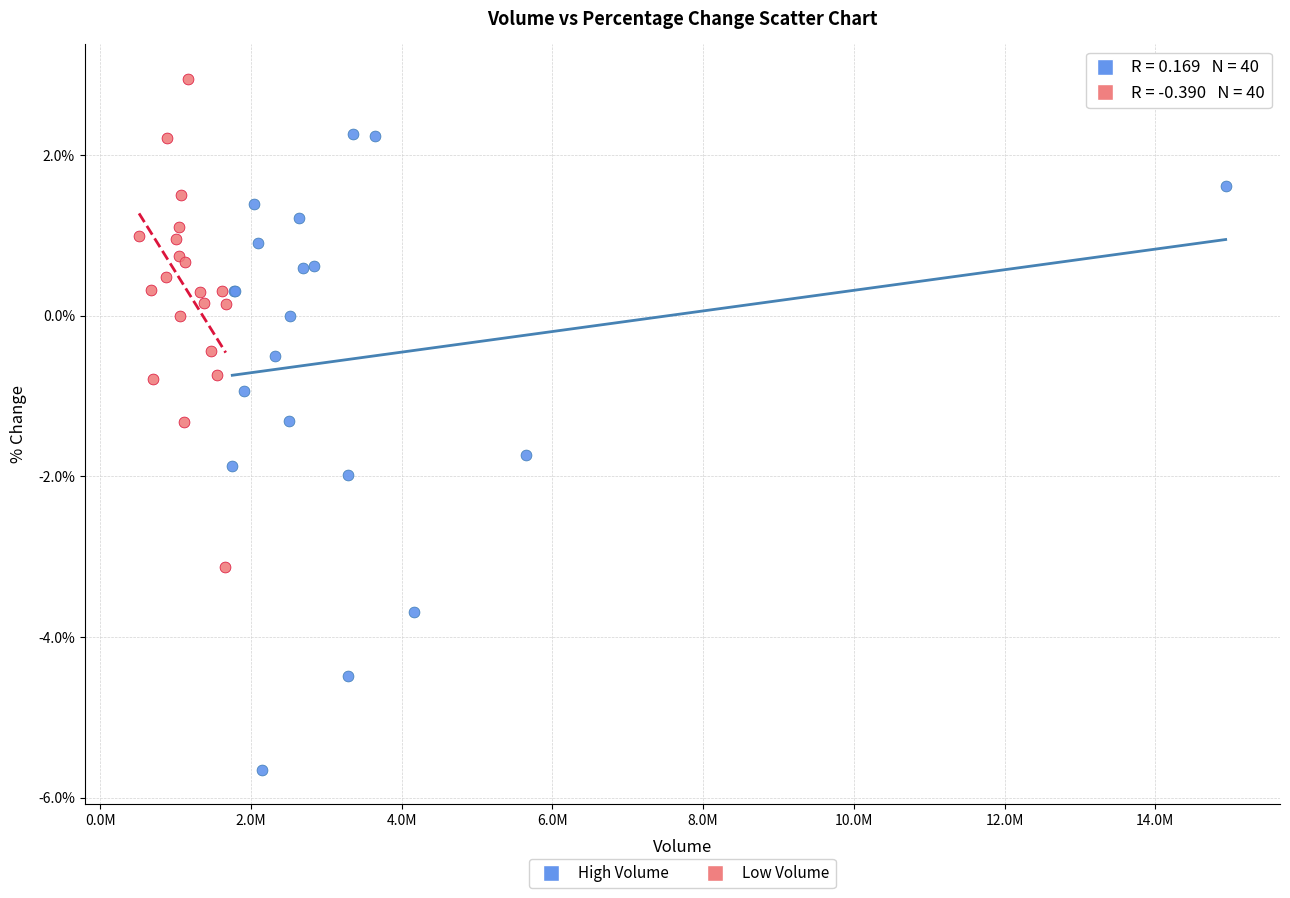

Which series has the largest Y range (max minus min)?

High Volume